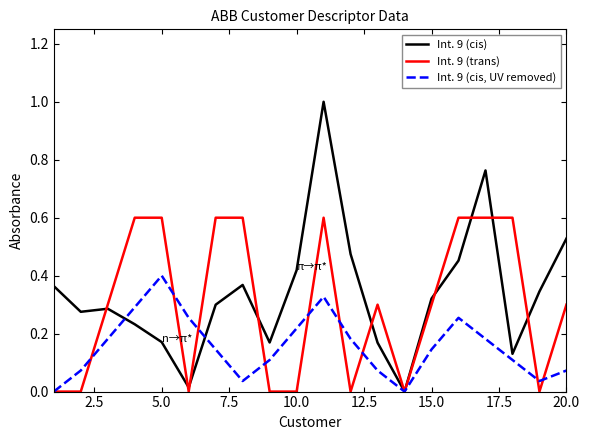

Which series has the largest total across all categories?

Int. 9 (cis)